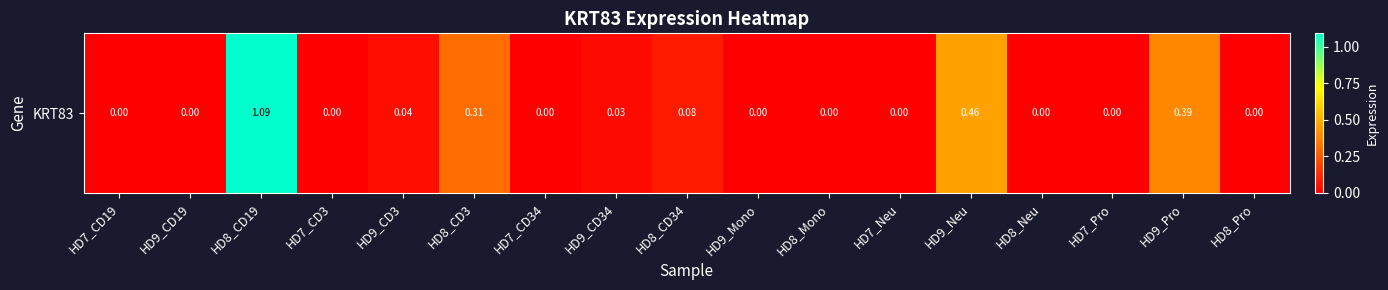

What is the maximum value shown in the chart?

1.1